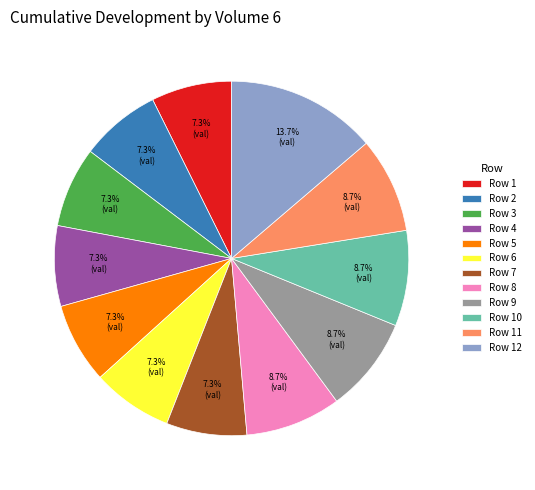

Is there any slice that represents more than half of the pie?

No